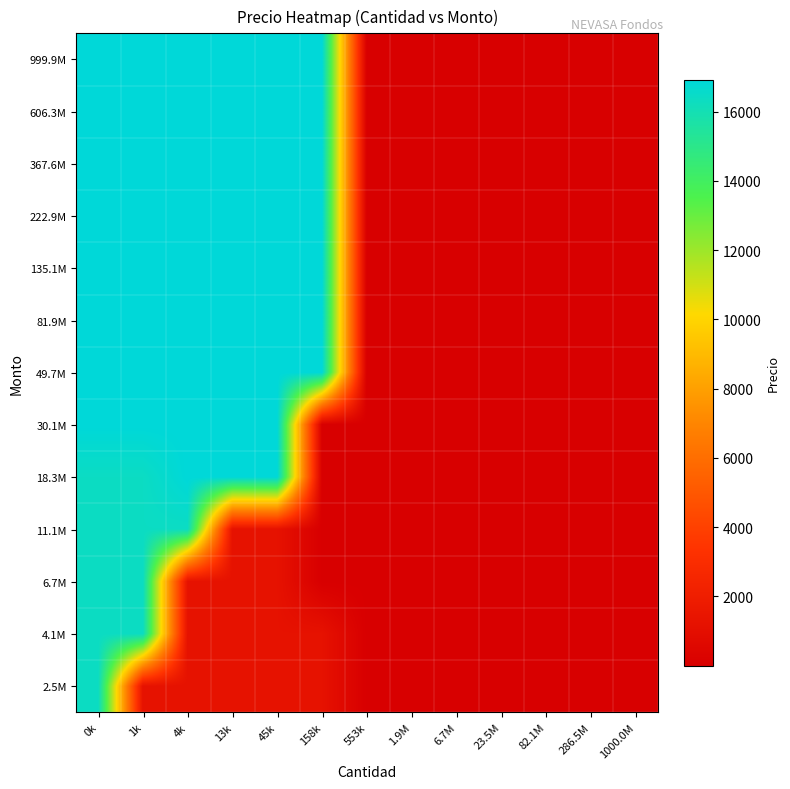

At 6.7M, list the series in order from largest to smallest.

30.1M, 49.7M, 135.1M, 222.9M, 367.6M, 606.3M, 81.9M, 999.9M, 2.5M, 4.1M, 6.7M, 11.1M, 18.3M